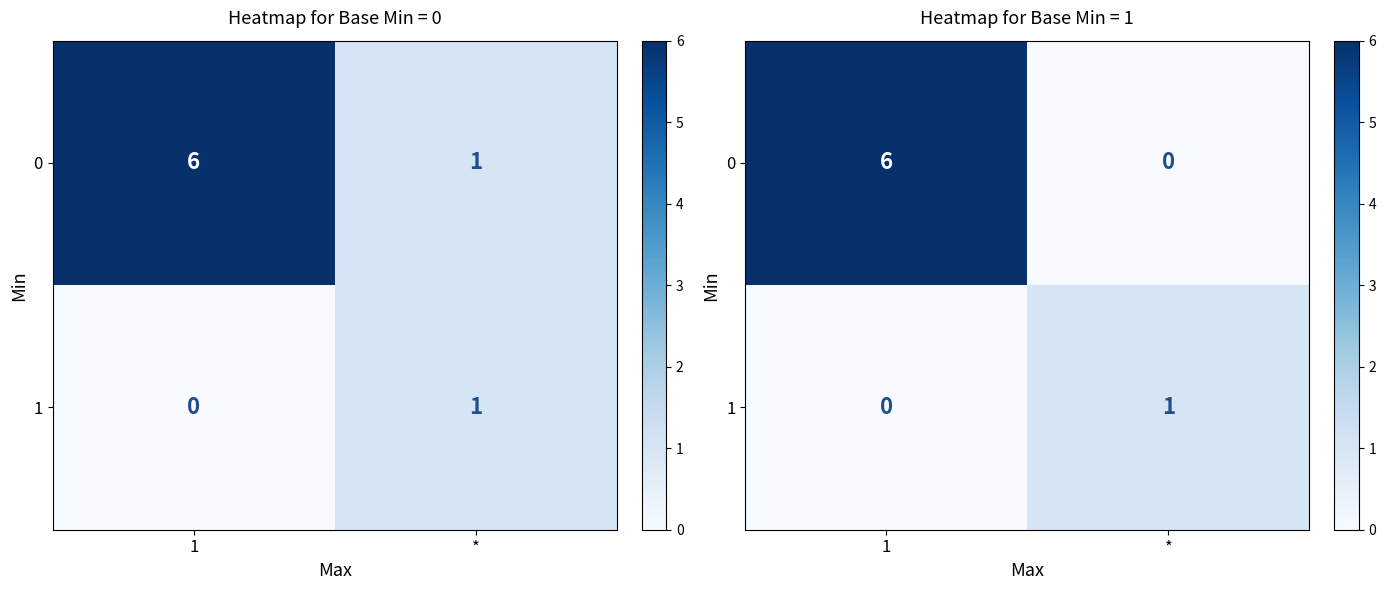

Which category has the lowest value across all series?

*